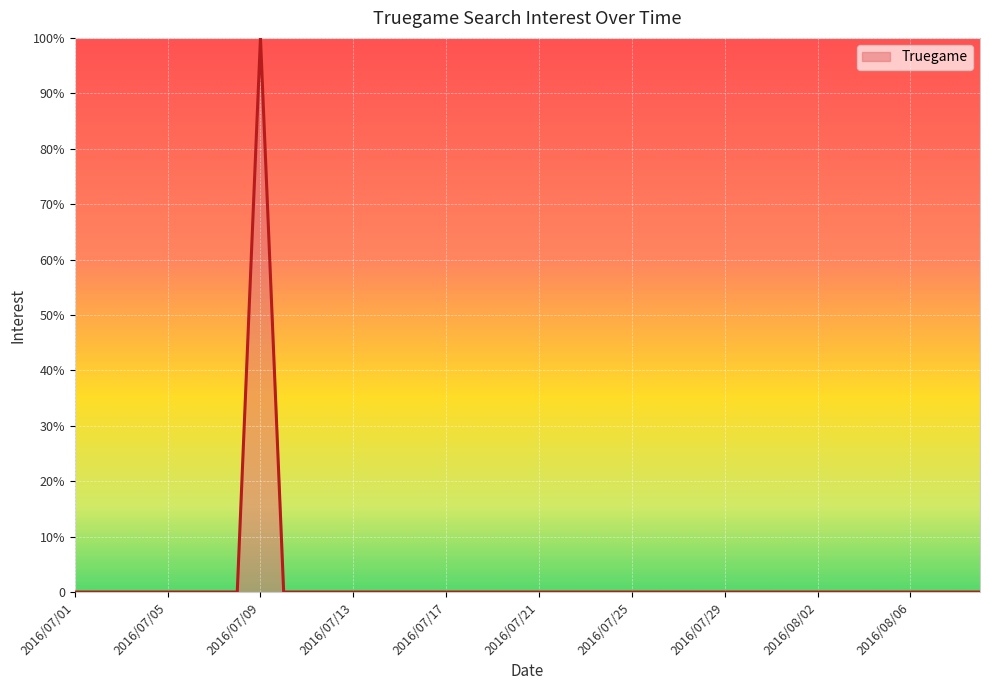

Reading left to right, extract all data points from this chart.

0	0	0	0	0	0	0	0	100	0	0	0	0	0	0	0	0	0	0	0	0	0	0	0	0	0	0	0	0	0	0	0	0	0	0	0	0	0	0	0